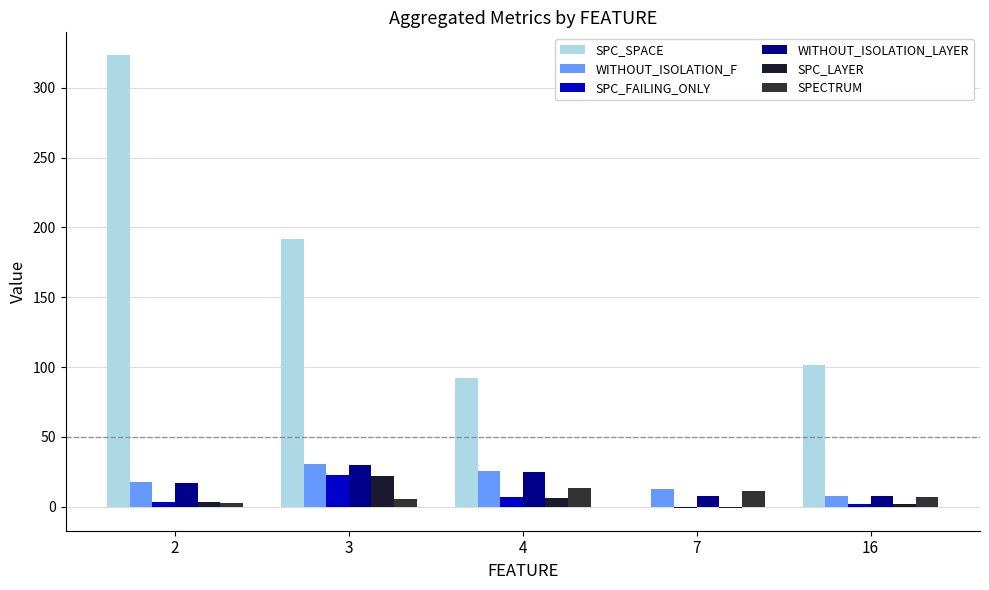

List the labels in order of WITHOUT_ISOLATION_F value, largest first.

3, 4, 2, 7, 16